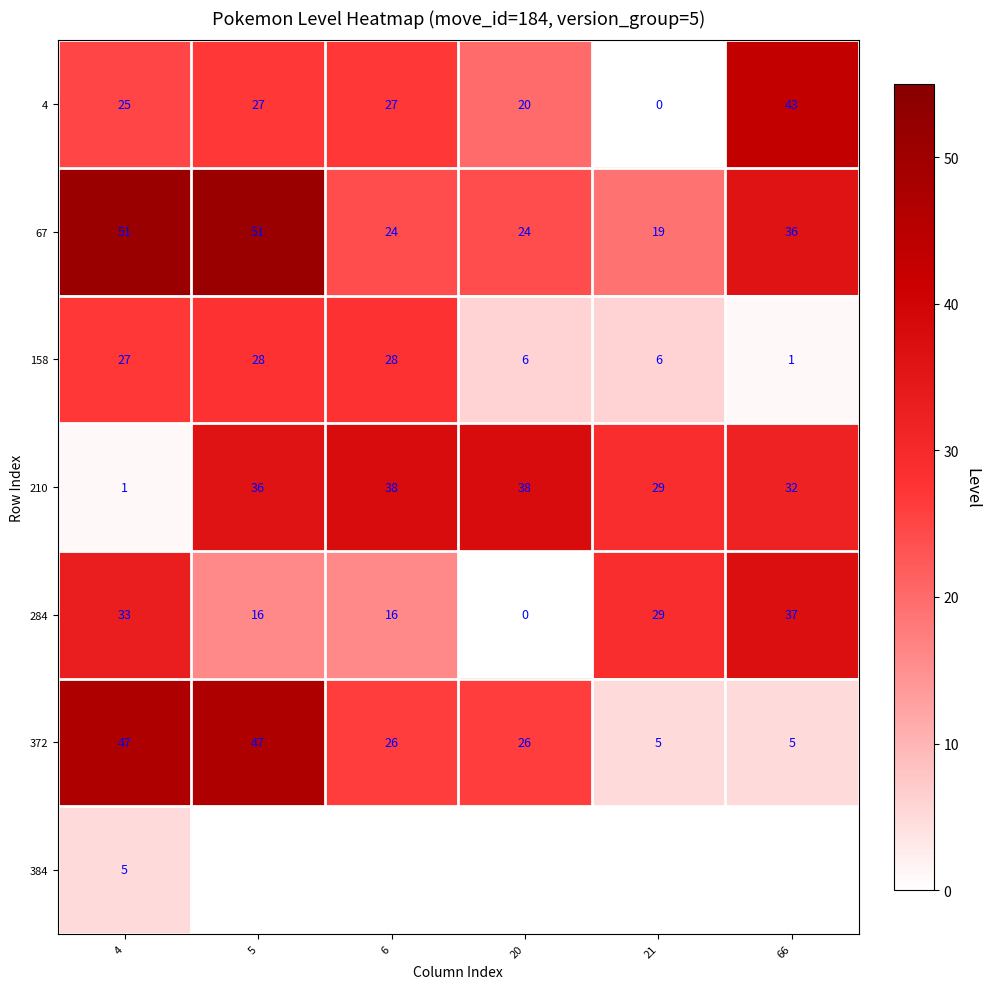

What is the difference between the maximum and second lowest values in the 210 series?

9